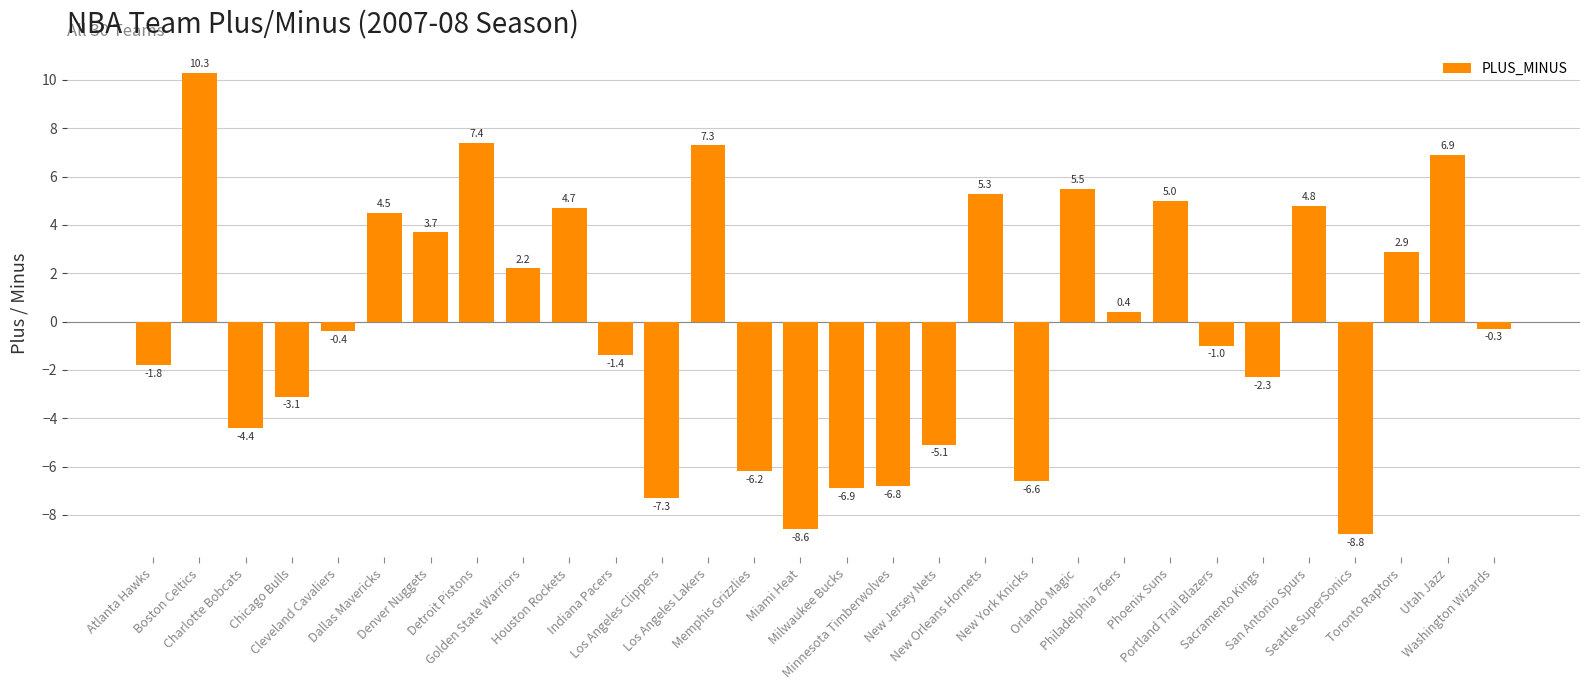

How many categories are shown in the chart?

30